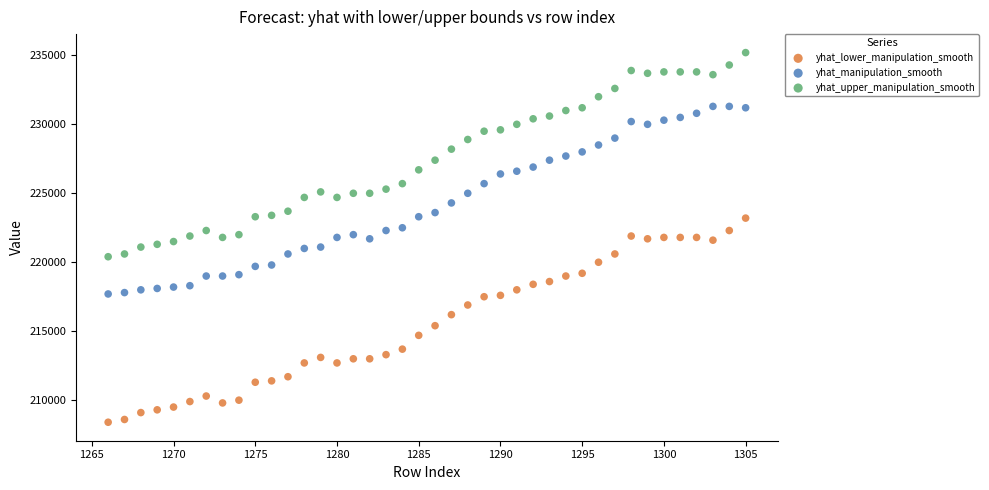

Which series reaches the minimum Y coordinate?

yhat_lower_manipulation_smooth